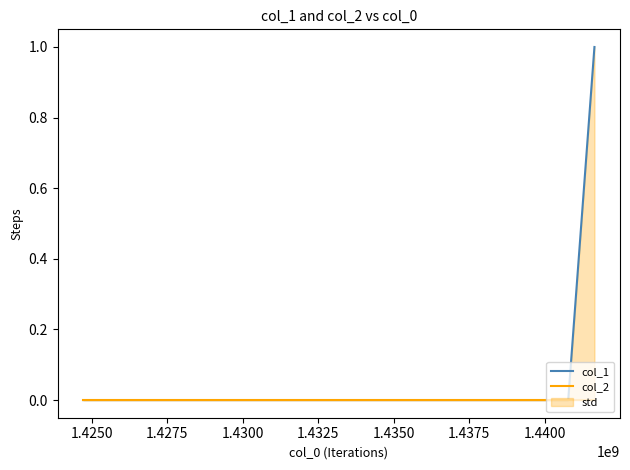

What is the greatest value displayed?

1